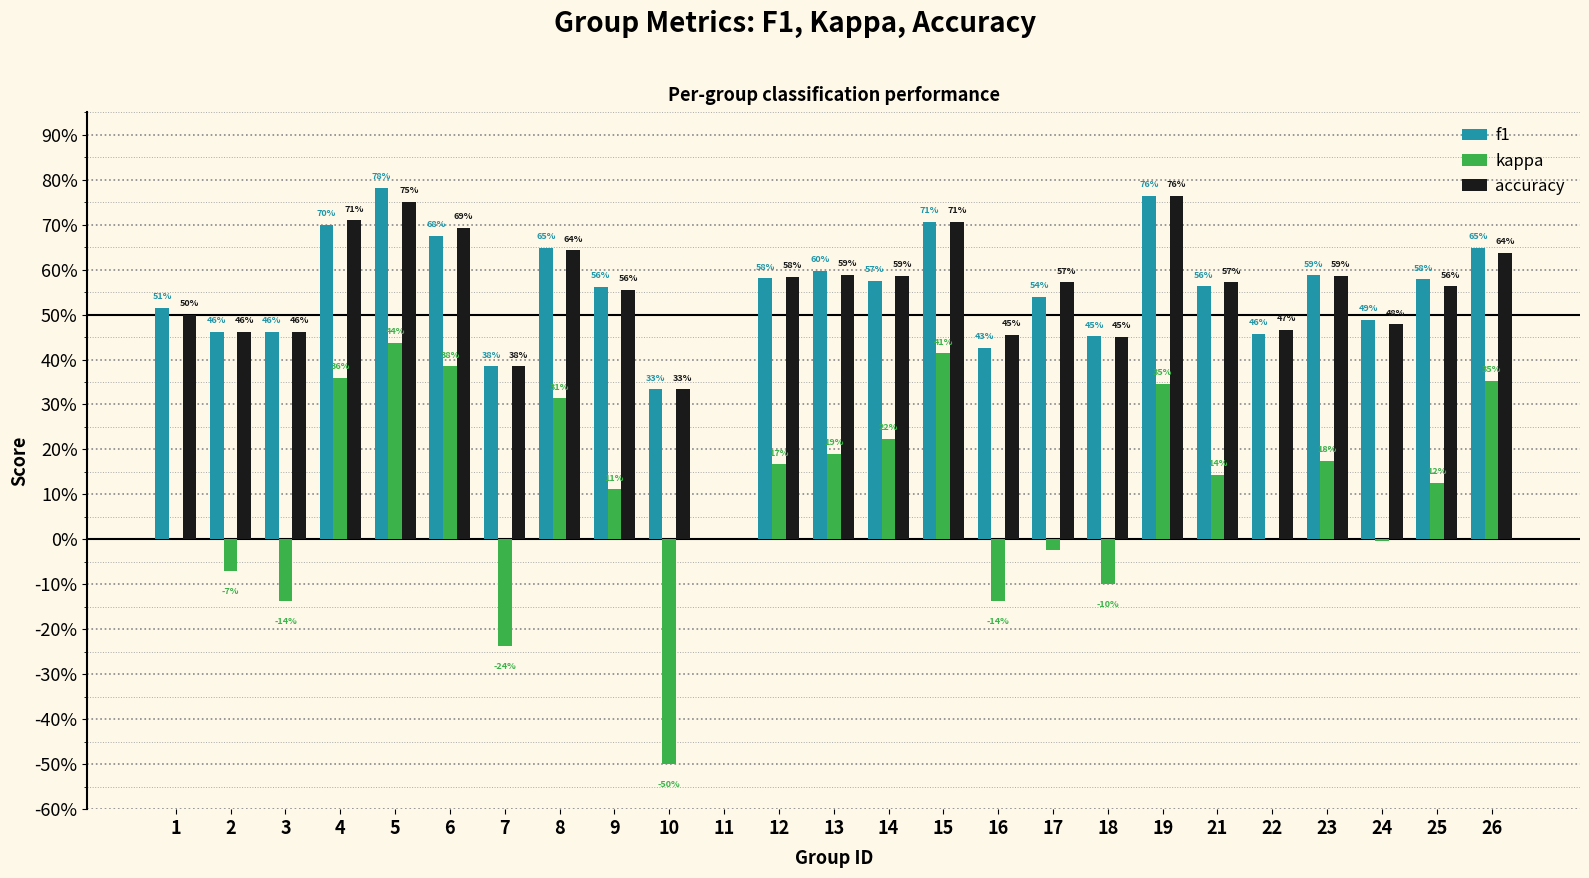

The value of kappa at 11 is 0.5. True or false?

False